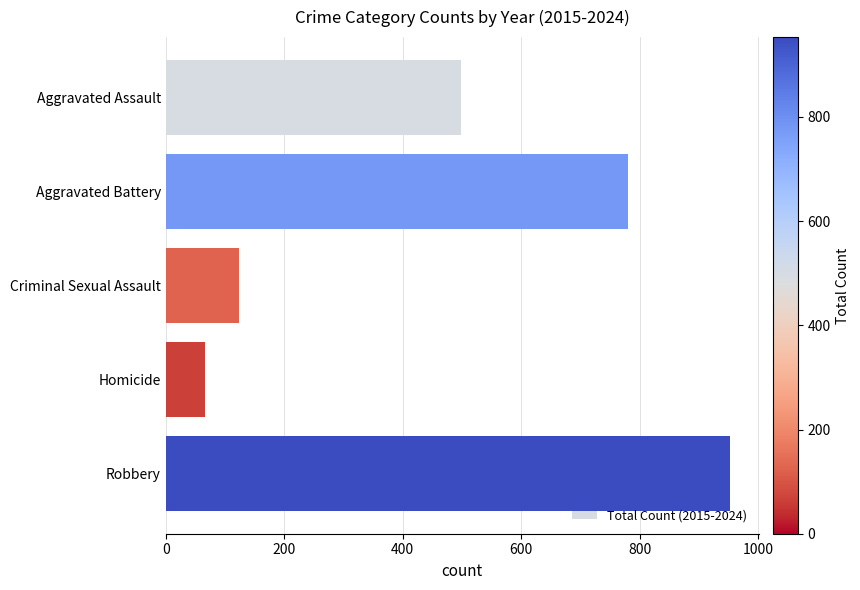

The value at Criminal Sexual Assault is 212. True or false?

False